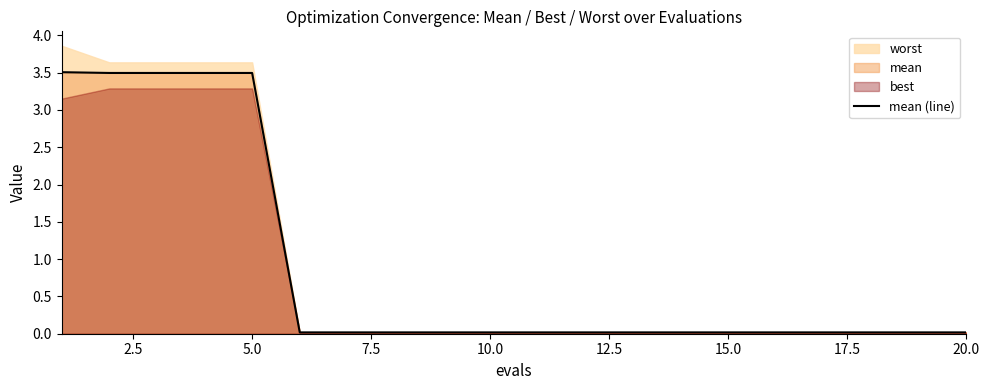

True or false: the data shows 0.0 at 15.0.

False